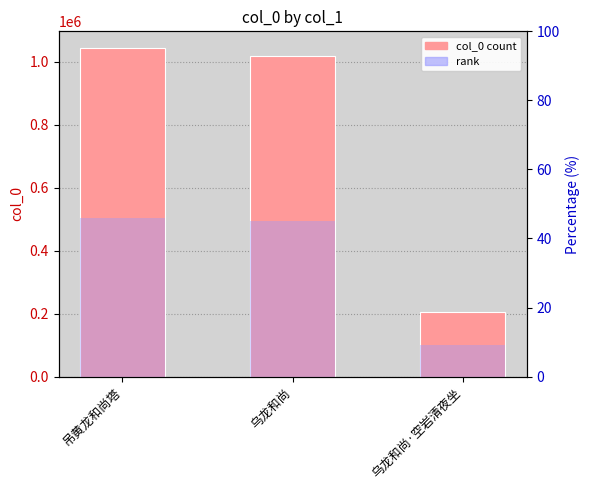

Rank the categories by rank value from highest to lowest.

吊黄龙和尚塔, 乌龙和尚, 乌龙和尚·空岩清夜坐